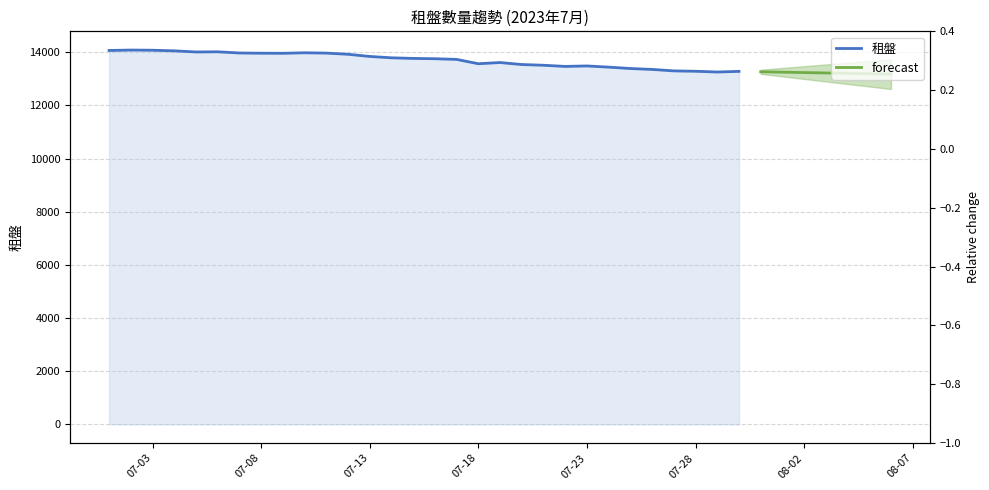

True or false: there are more than 0 points higher than both neighbors.

True